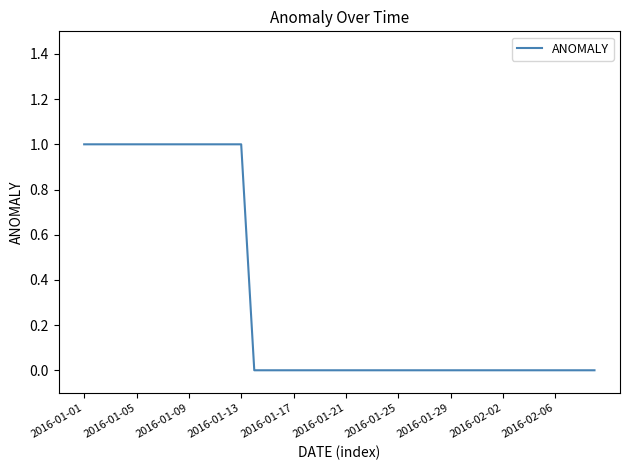

True or false: there are more than 2 points higher than both neighbors.

False